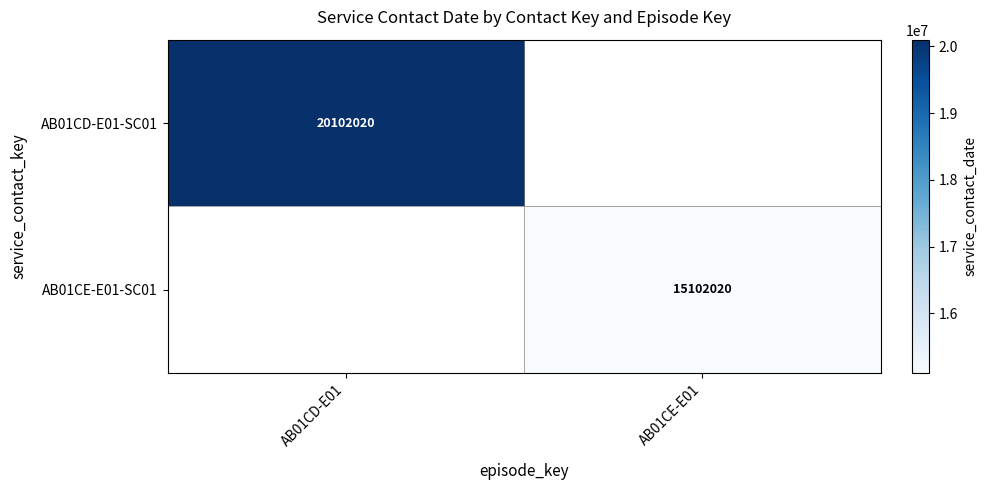

Is the value of AB01CE-E01-SC01 at AB01CE-E01 greater than the value of AB01CD-E01-SC01 at AB01CD-E01?

No